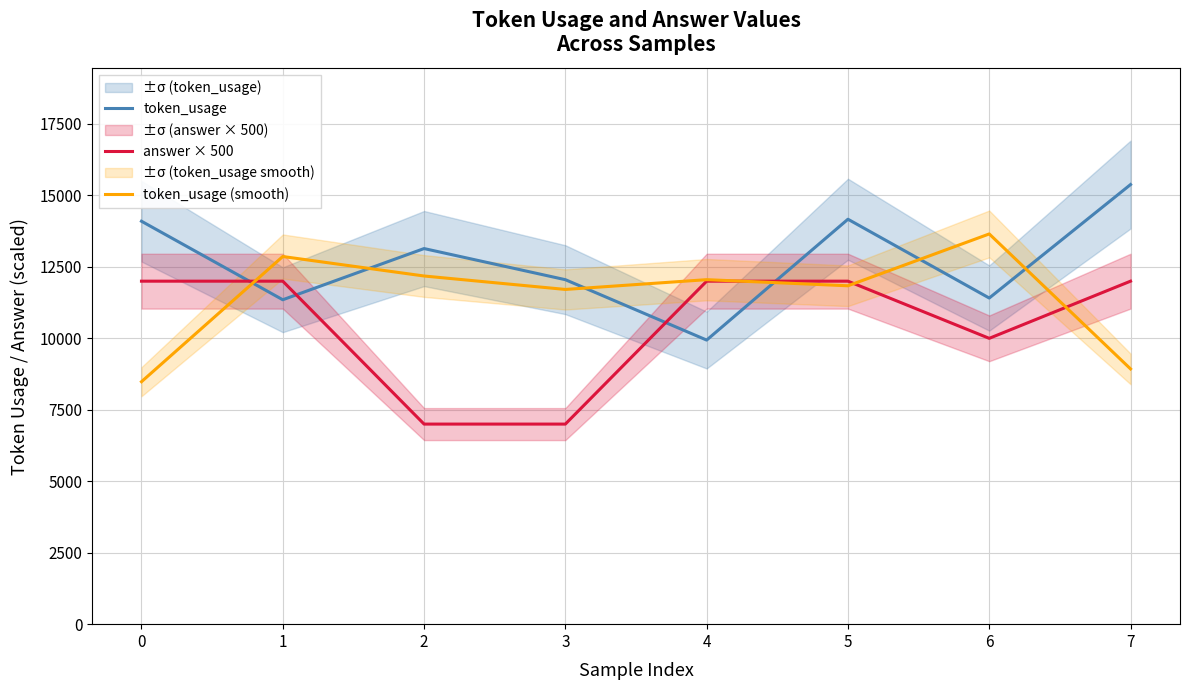

How many lines are shown in the chart?

3